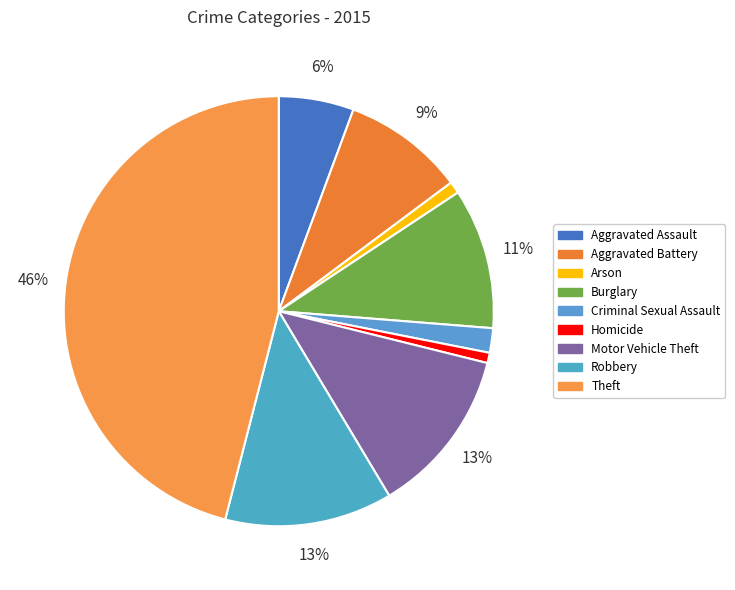

Do Burglary and Robbery together represent more than half of the pie?

No